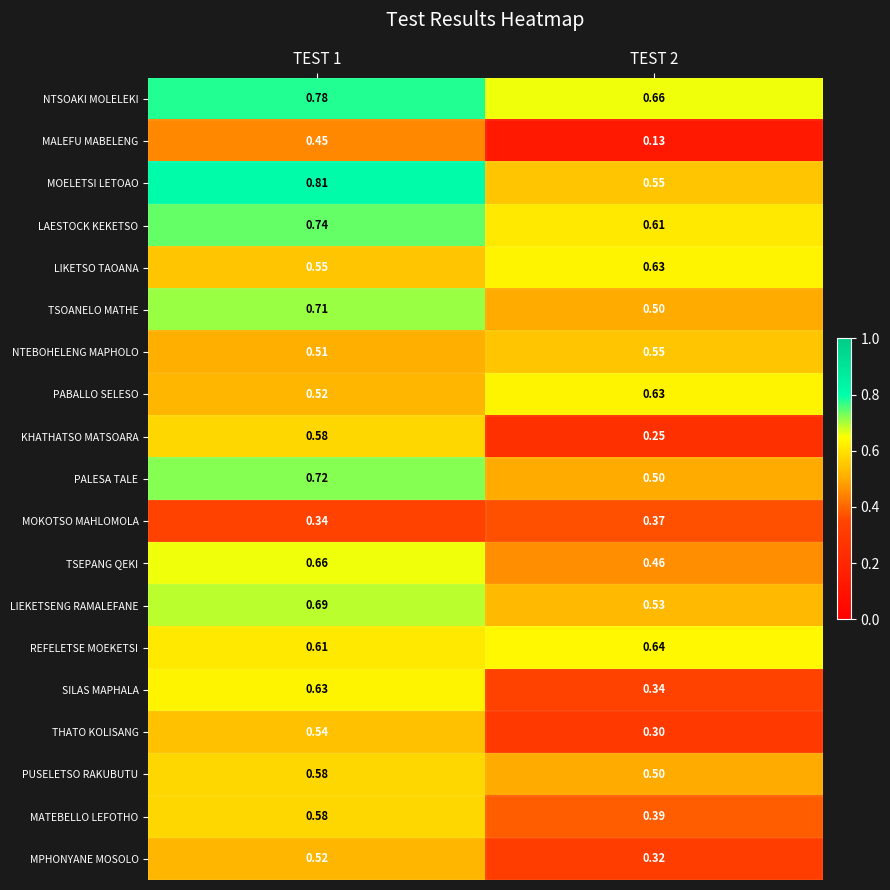

Which series has the largest total across all categories?

NTSOAKI MOLELEKI